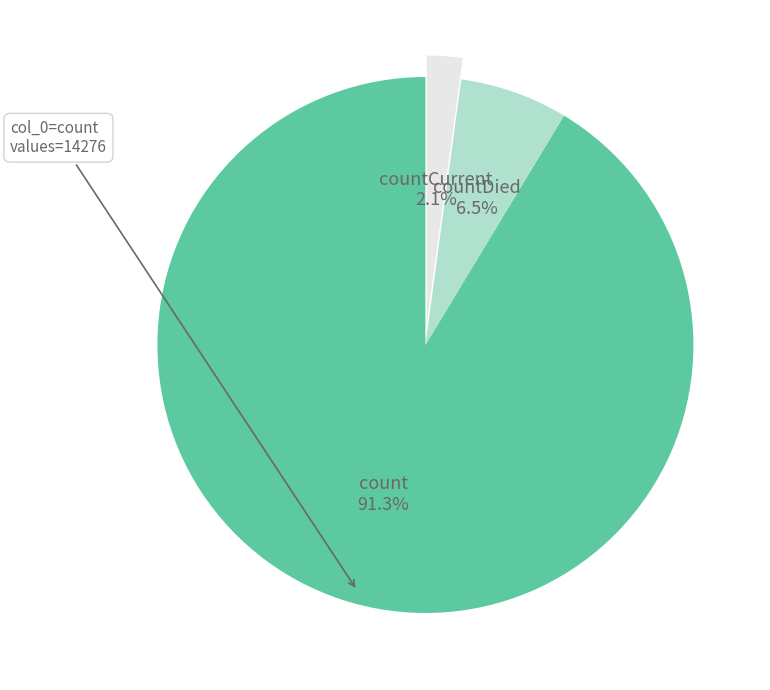

How many slices are in this pie chart?

3